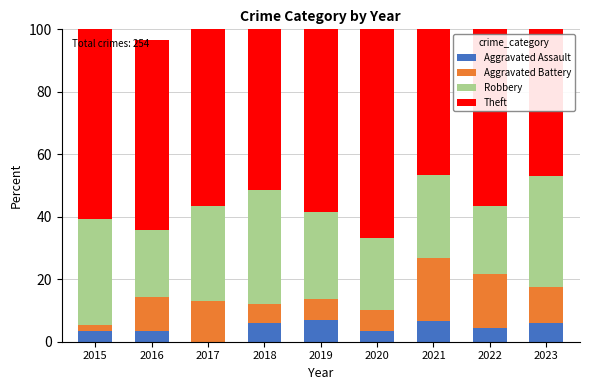

Is it true that Aggravated Assault equals 6.9 at 2019?

True